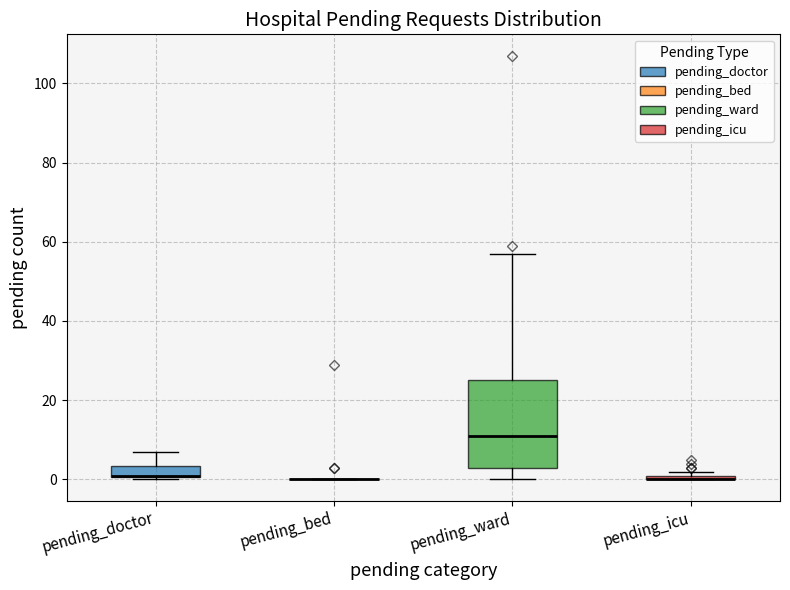

Which box is the tallest, from its lower edge to its upper edge?

pending_ward